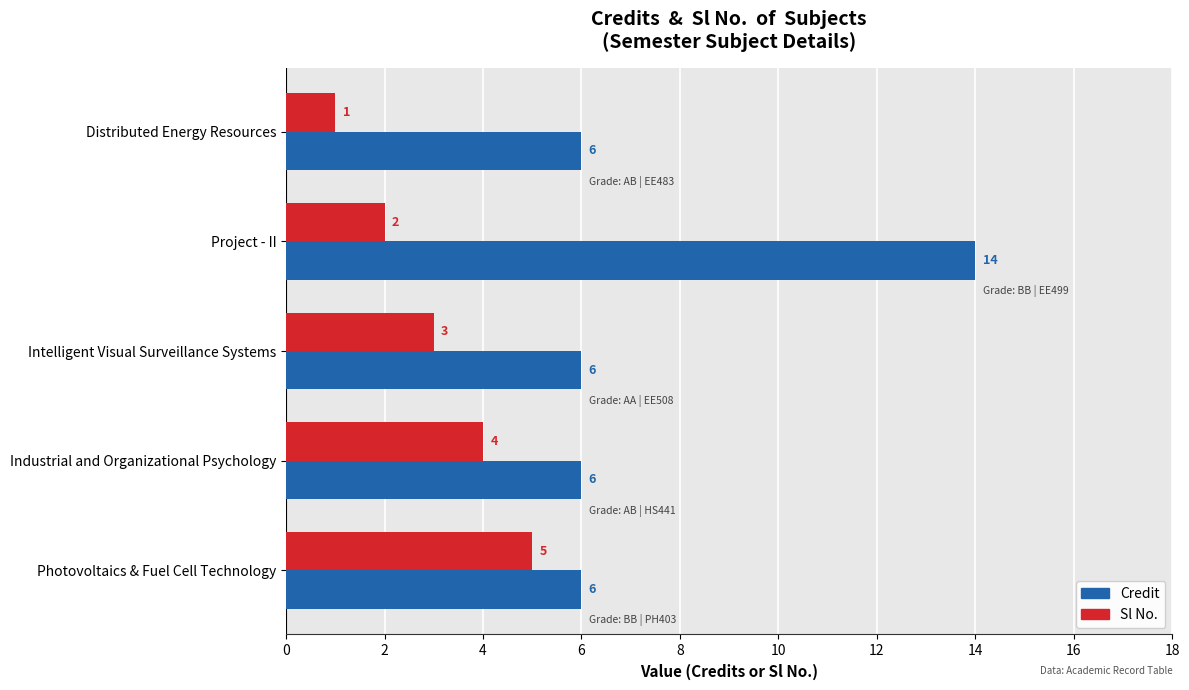

What is the sum of all Sl No. values?

15